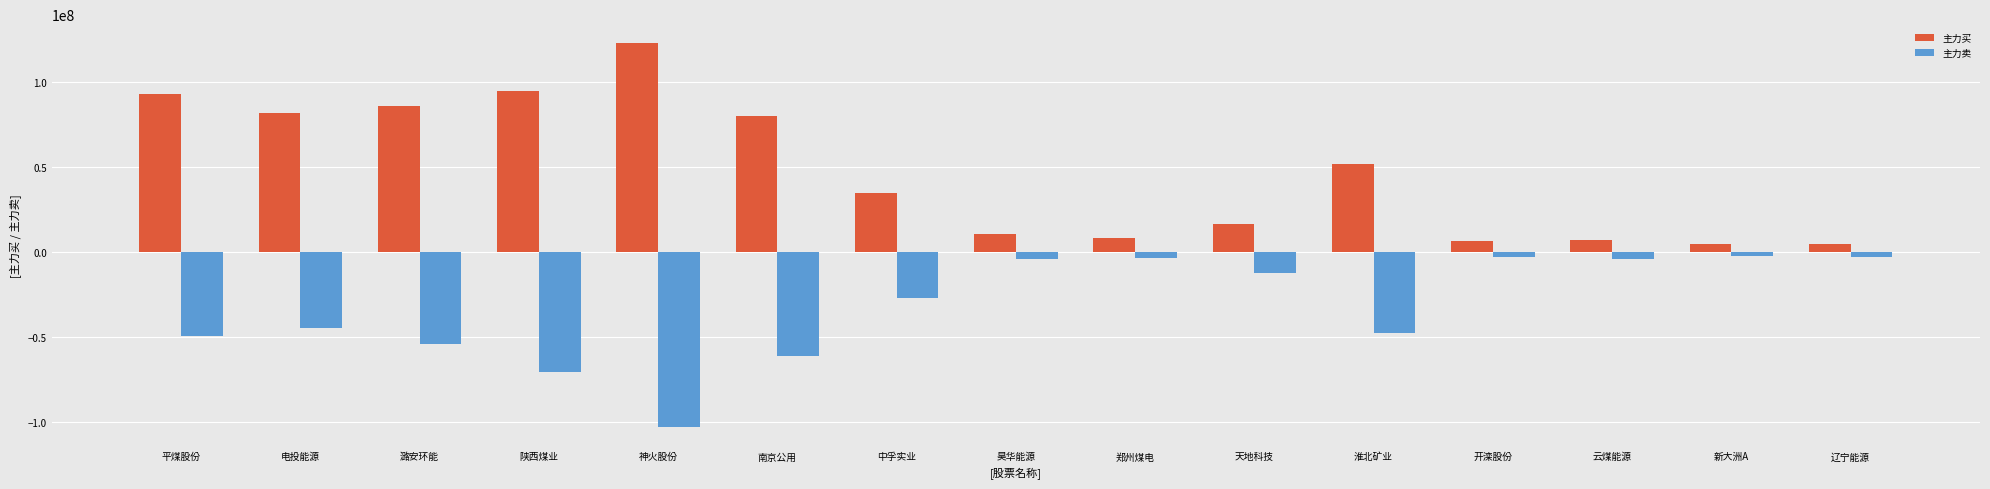

Rank the series by their average value, from highest to lowest.

主力买, 主力卖